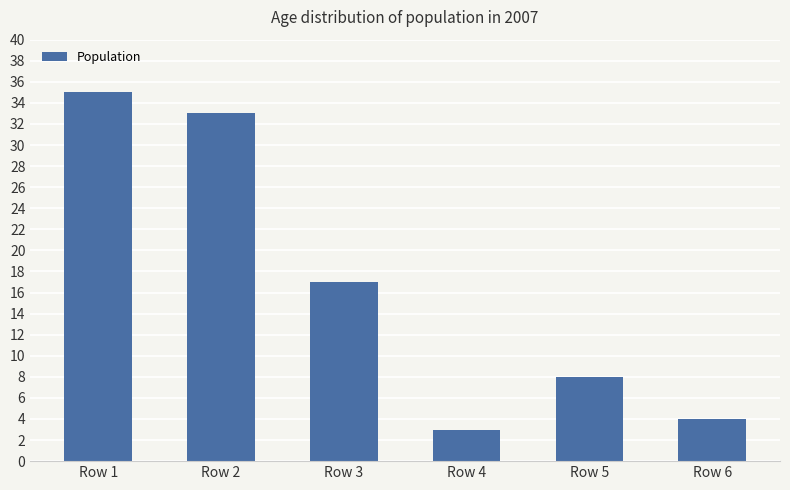

Reading left to right, list all the values displayed in this chart.

35	33	17	3	8	4